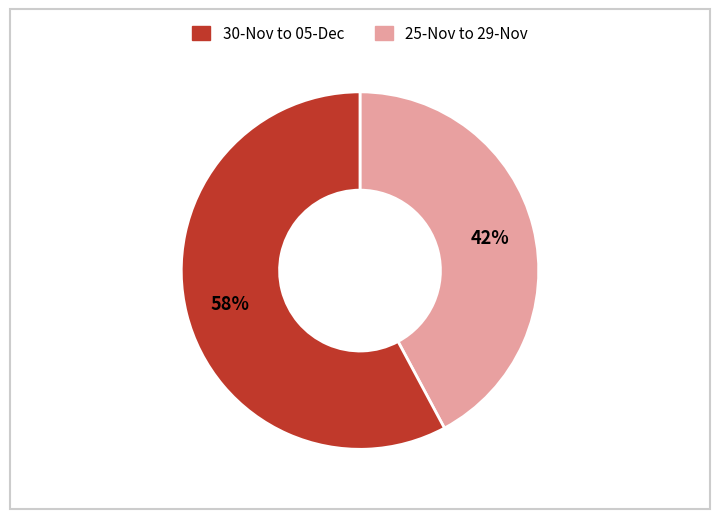

Is there a majority slice in this chart?

Yes